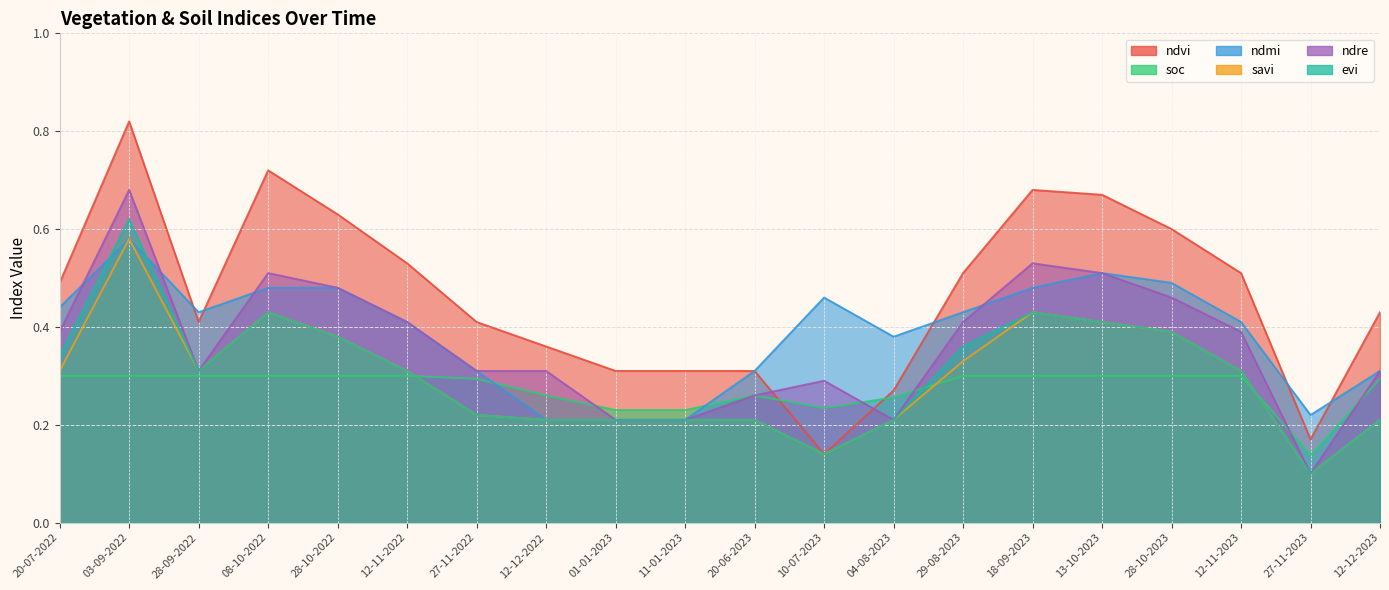

Where do soc and ndre first cross each other?

12-12-2022 and 01-01-2023